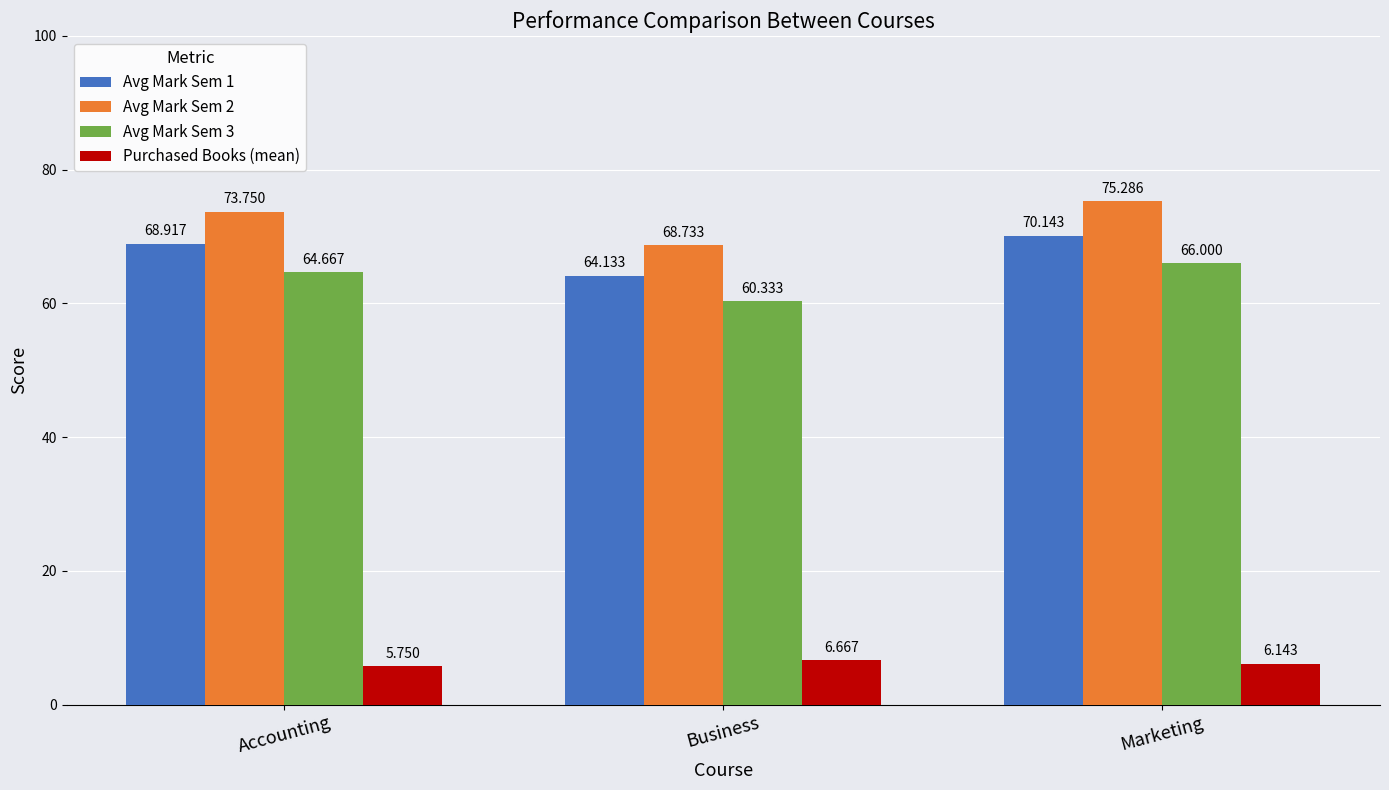

Rank the series by their maximum value, from highest to lowest.

Avg Mark Sem 2, Avg Mark Sem 1, Avg Mark Sem 3, Purchased Books (mean)